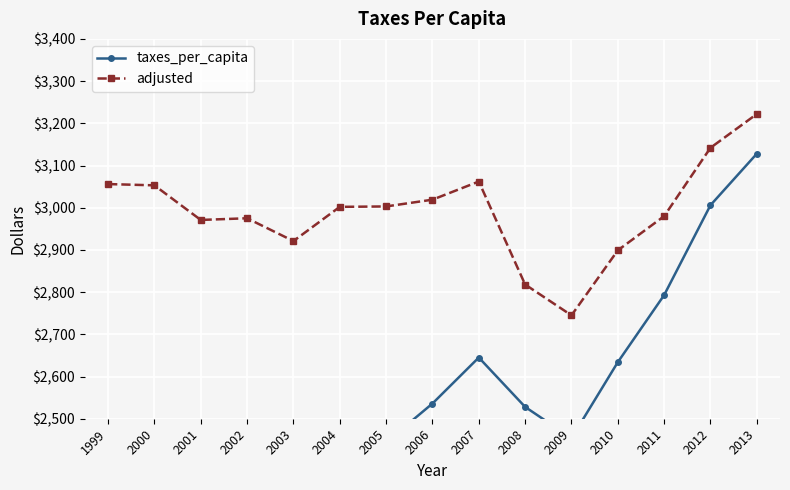

True or false: adjusted and taxes_per_capita cross at least once.

False